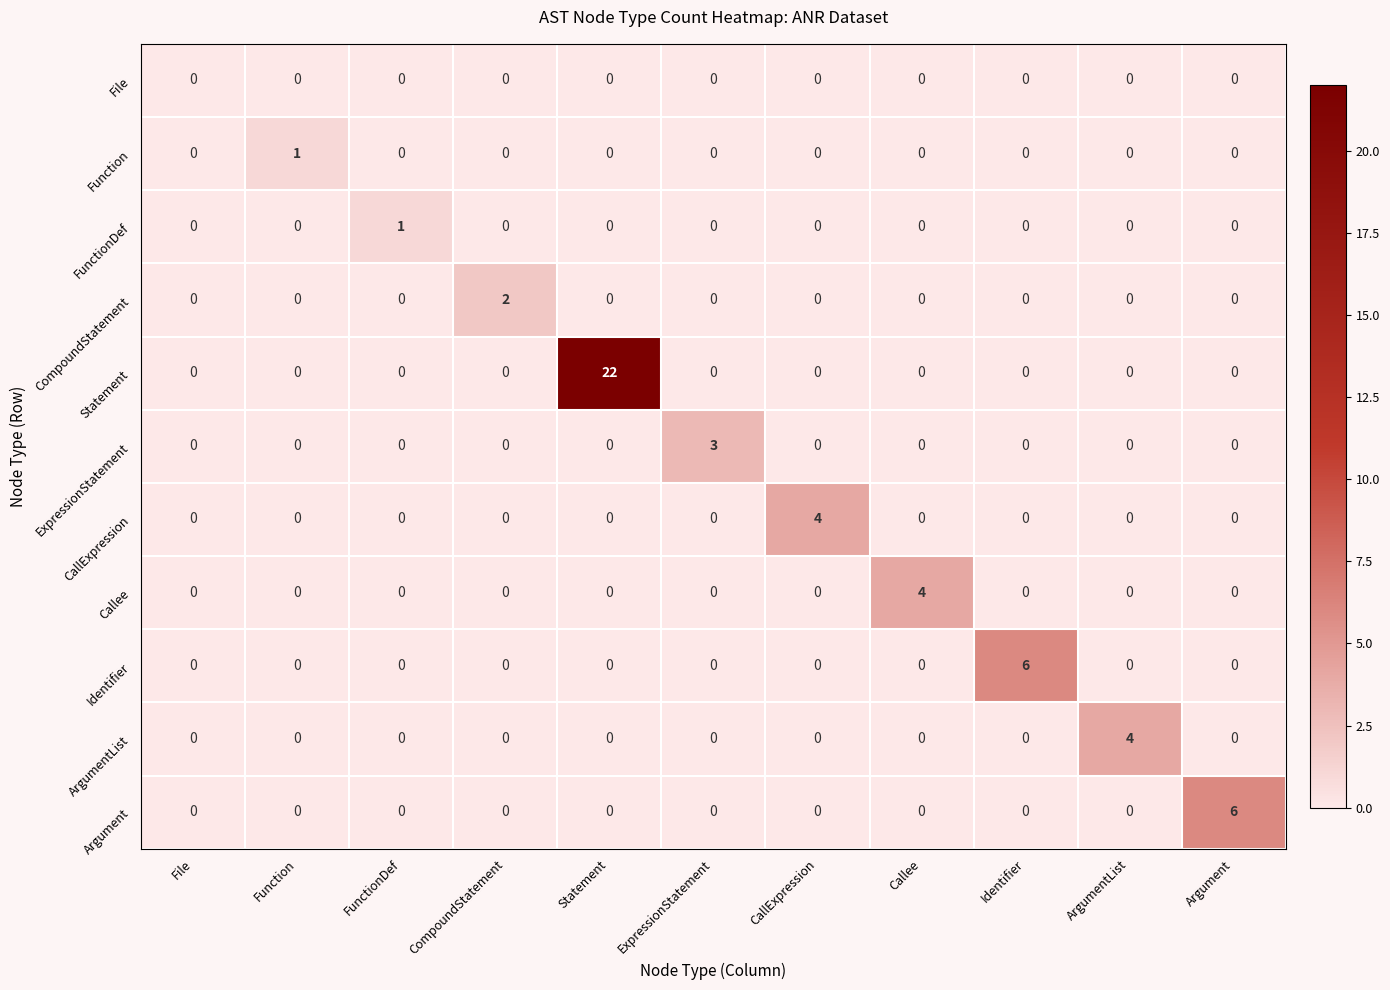

Which series has the widest spread of values?

Statement